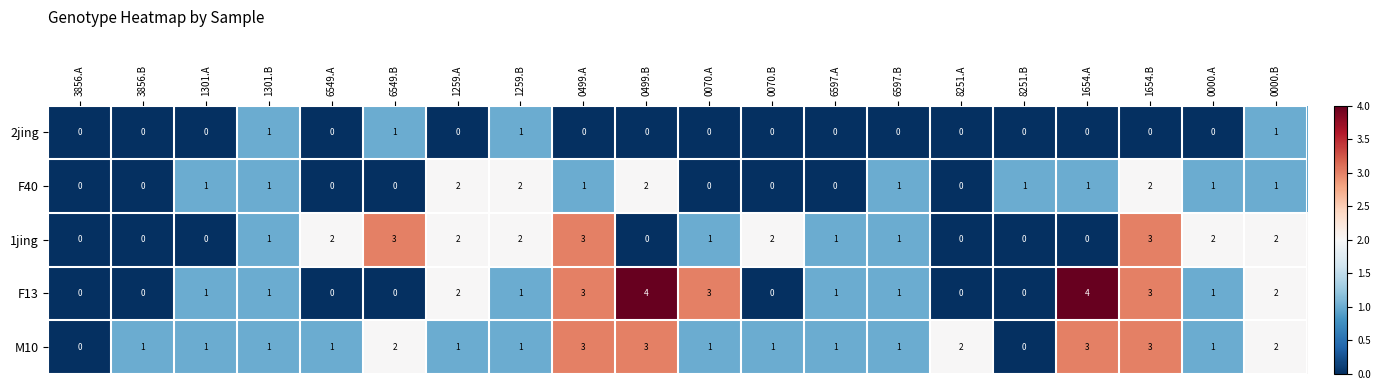

What is the difference between the maximum and minimum values in the M10 series?

3